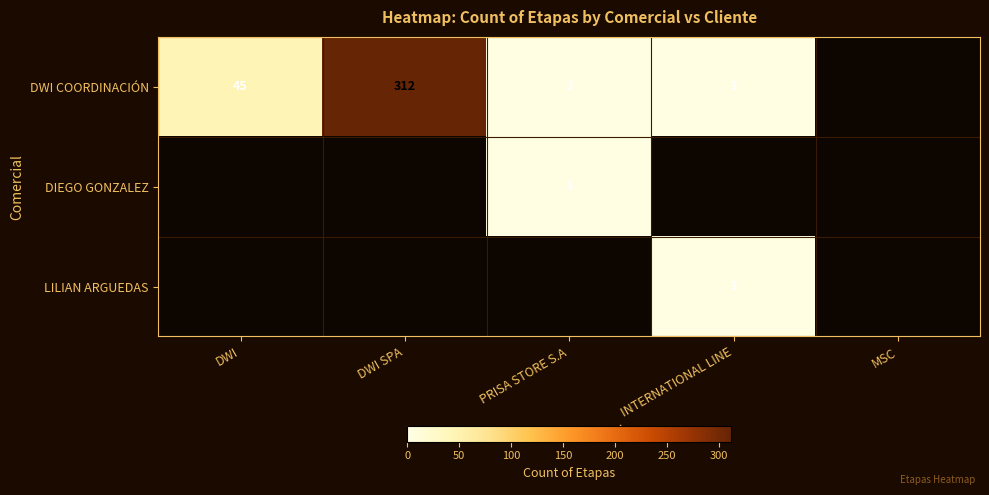

The DWI COORDINACIÓN series shows 45 at DWI. True or false?

True